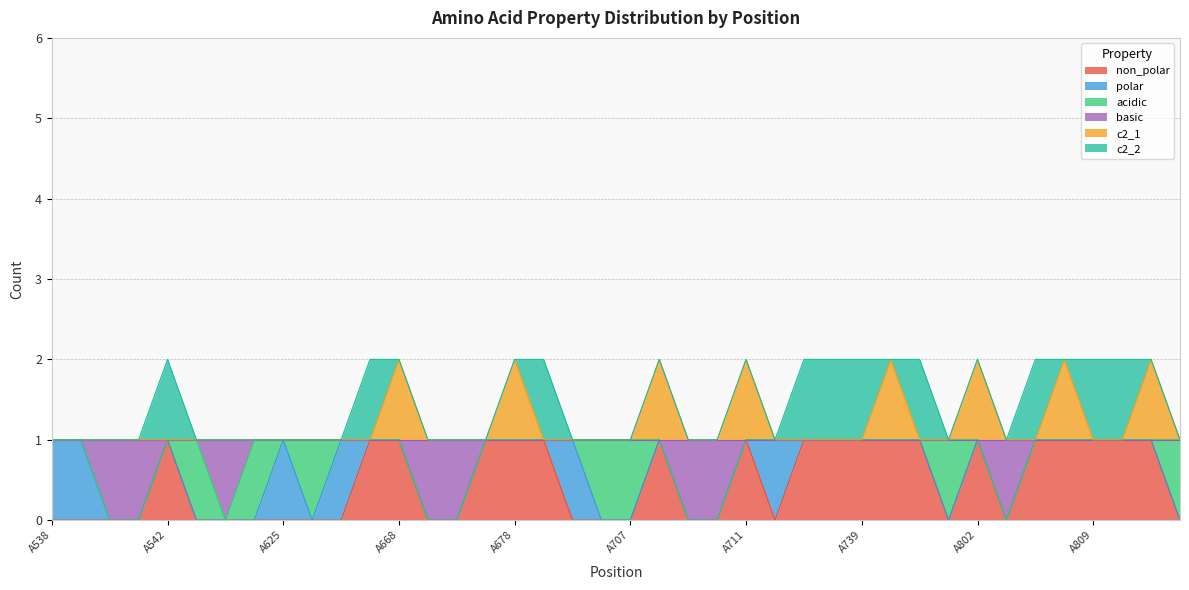

Does the chart have visible grid lines?

Yes